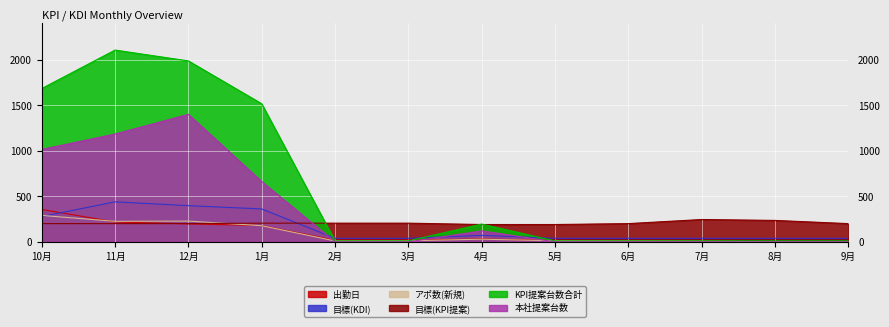

What position from the right is 12月?

10